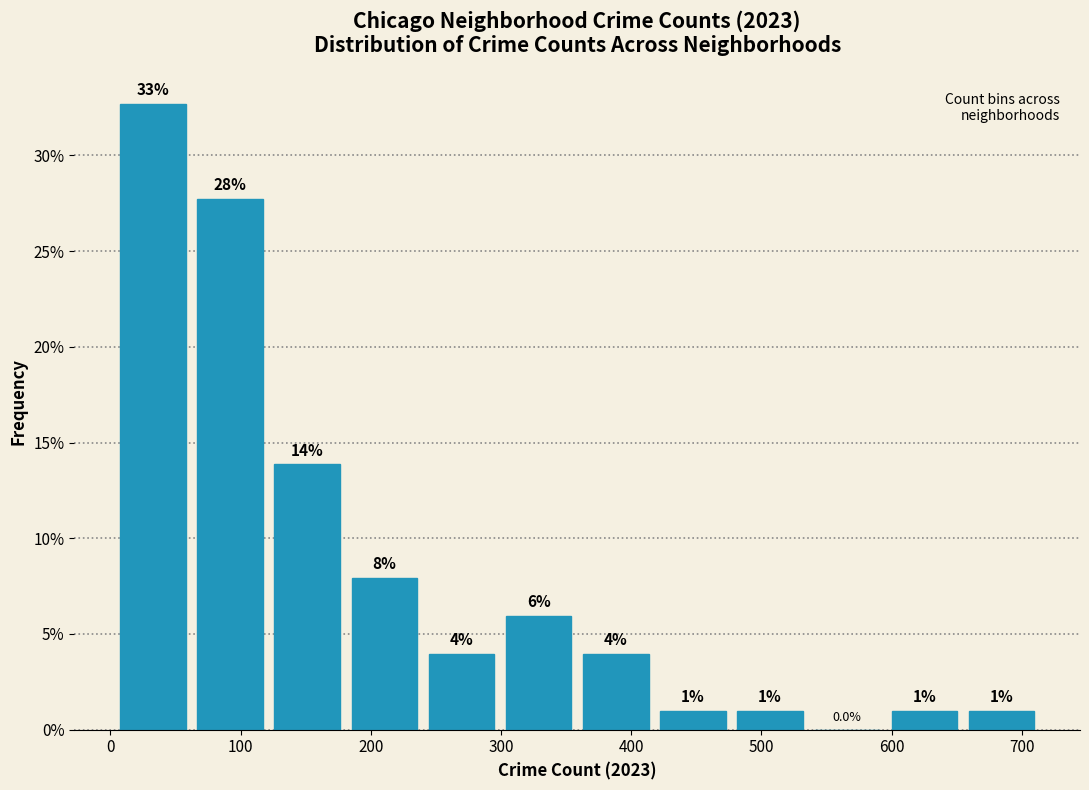

Over which range of the x-axis is the bar tallest?

0 to 60